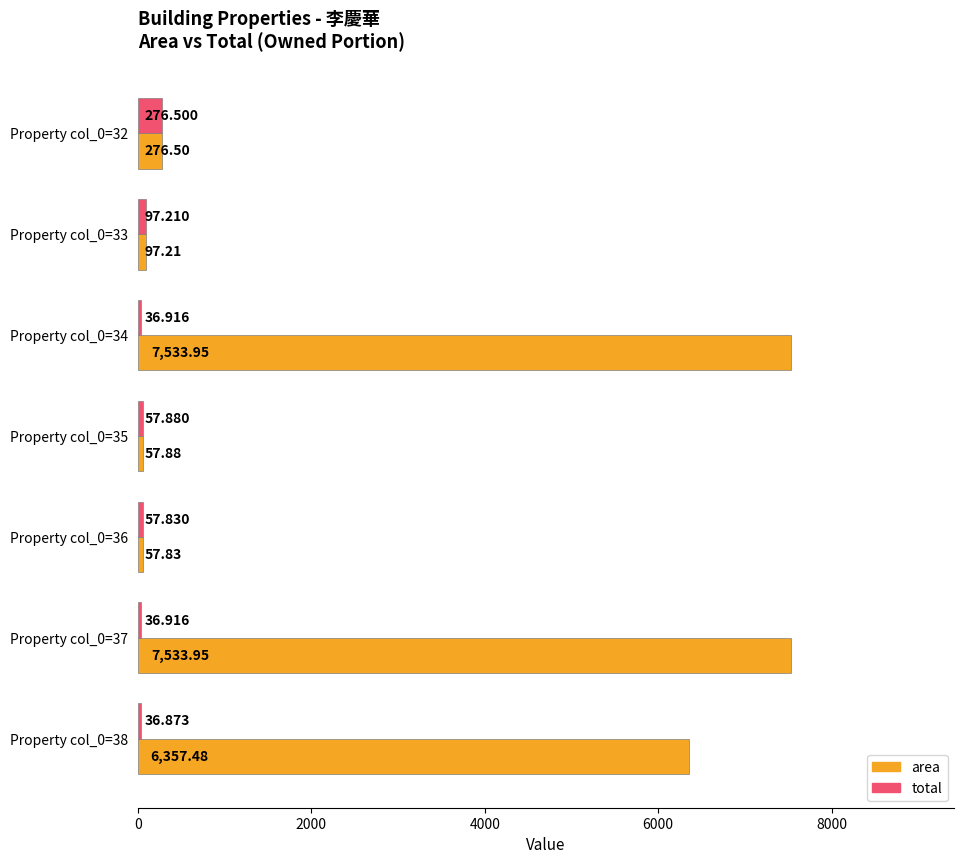

What is the average value of the area series?

3130.7